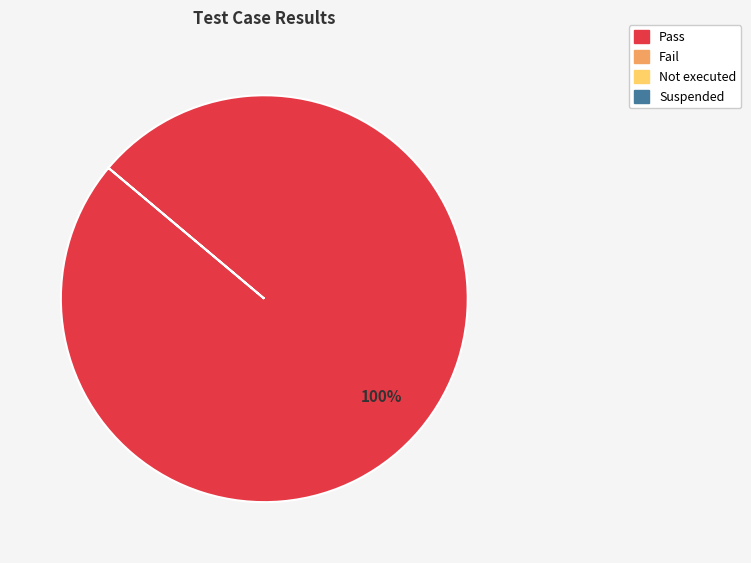

Is there a majority slice in this chart?

Yes